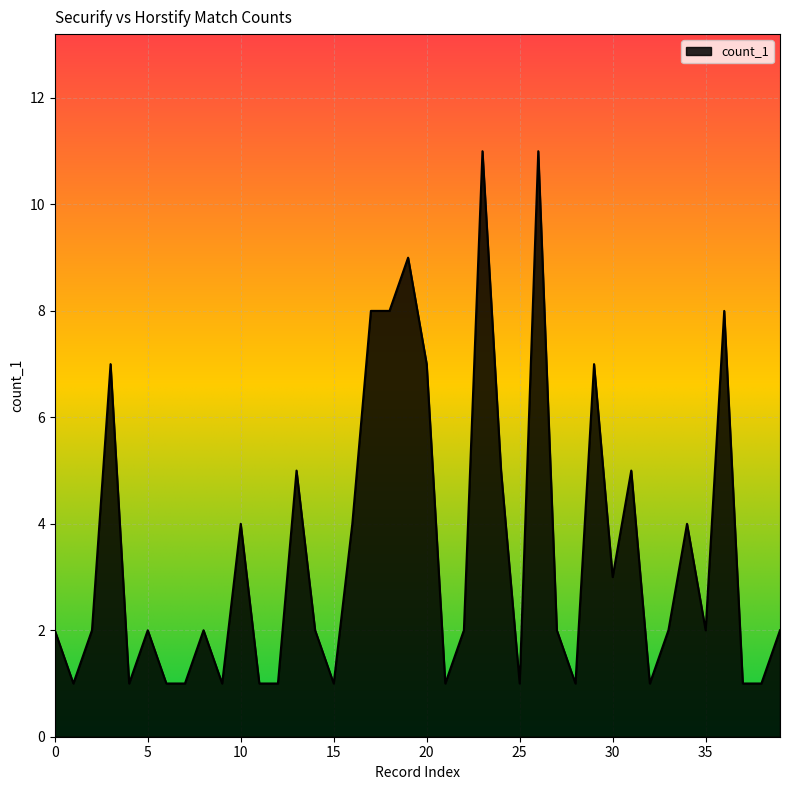

What is the maximum value shown in the chart?

11